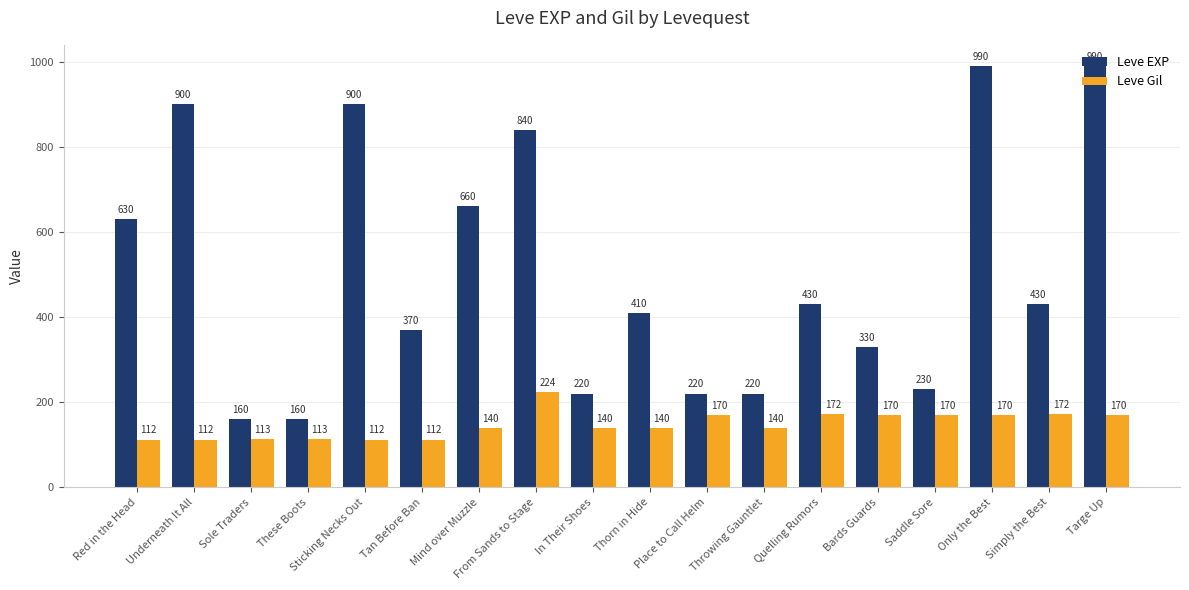

What is the difference between the Leve EXP values at Throwing Gauntlet and Bards Guards?

110